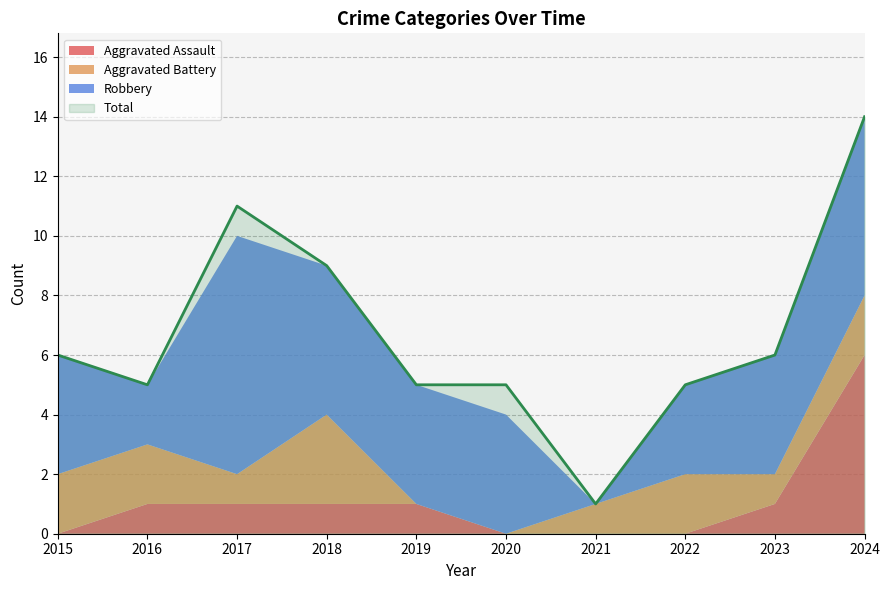

Is it true that Total equals 5 at 2019?

True